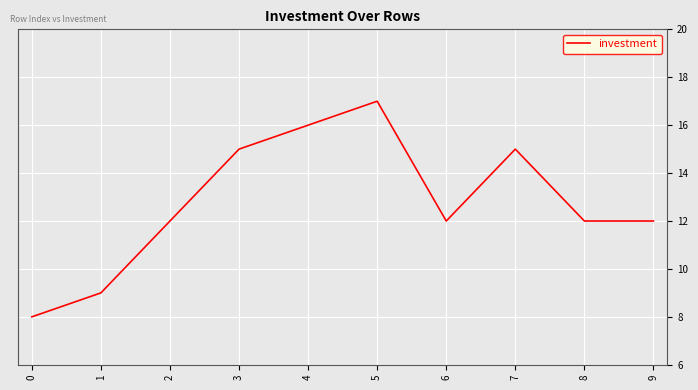

How many series are shown in this chart?

1